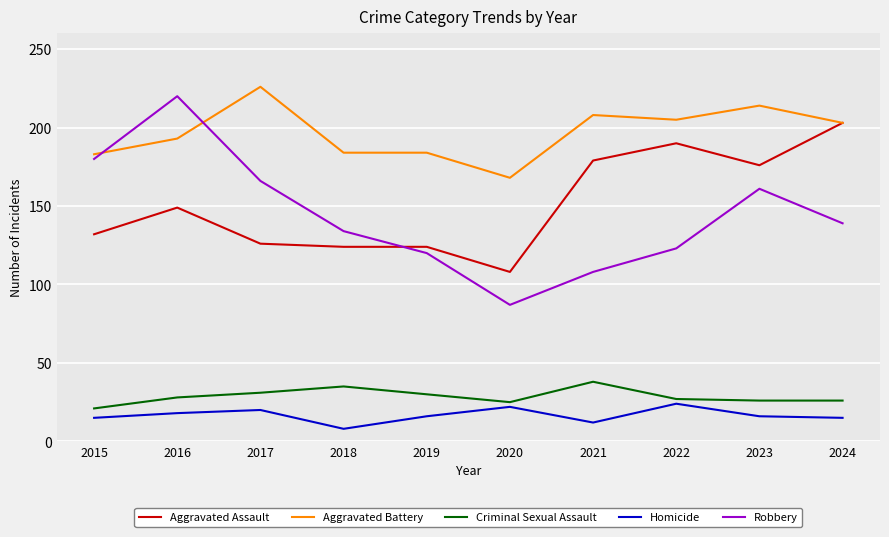

At 2017, list the series in order from largest to smallest.

Aggravated Battery, Robbery, Aggravated Assault, Criminal Sexual Assault, Homicide